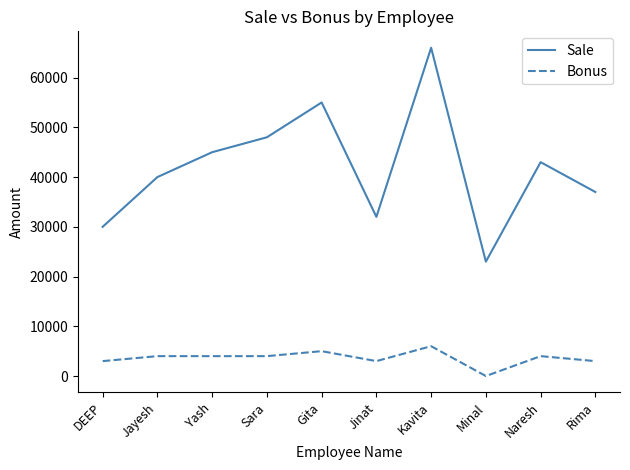

What is the approximate value of Sale at Sara, to the nearest 100?

48000